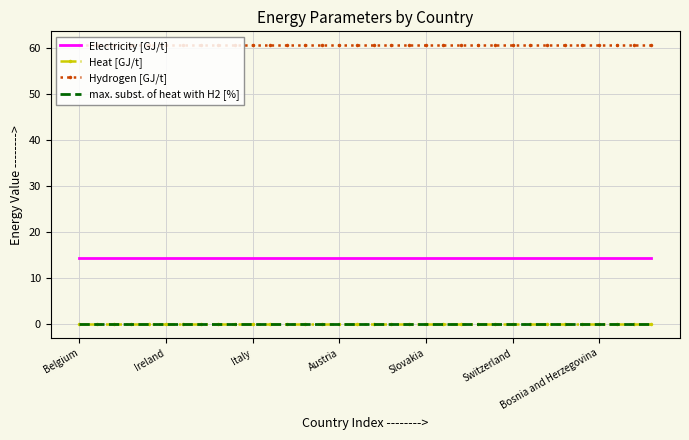

True or false: Hydrogen [GJ/t] has more than 0 interior local peaks.

False